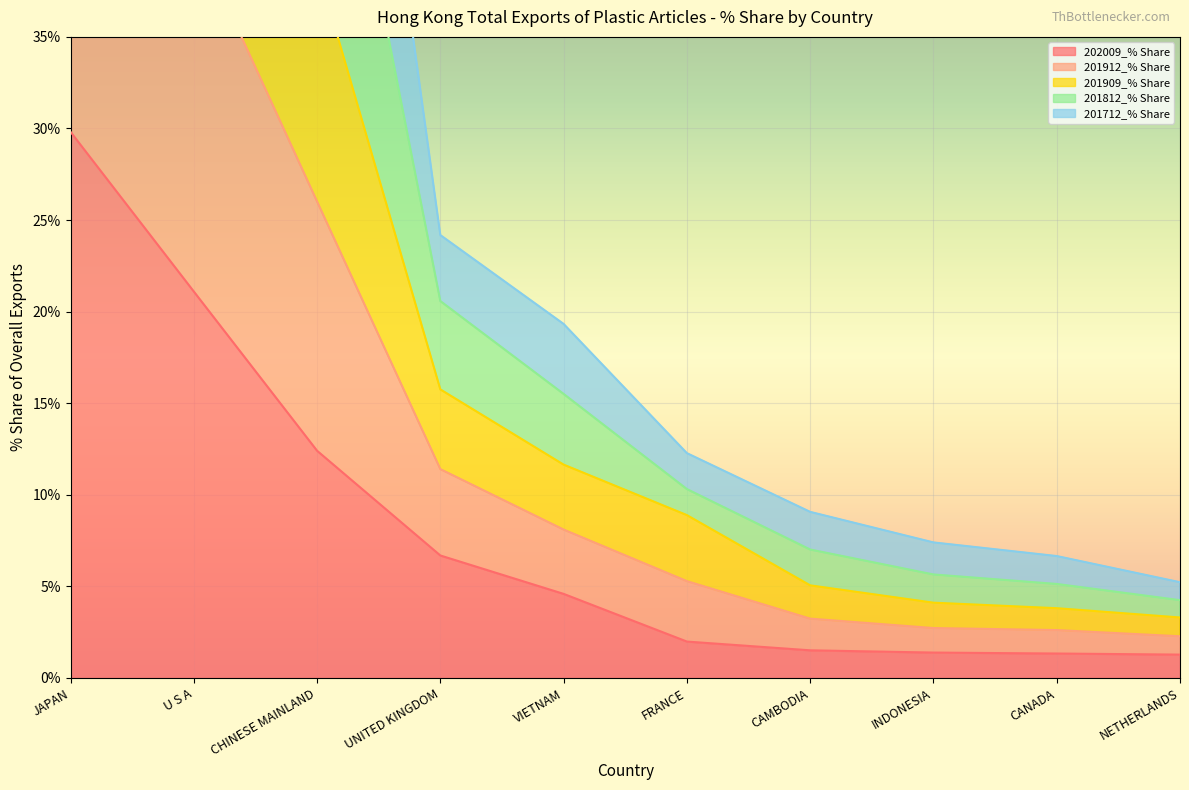

At which label is 201909_% Share closest to 43?

CHINESE MAINLAND